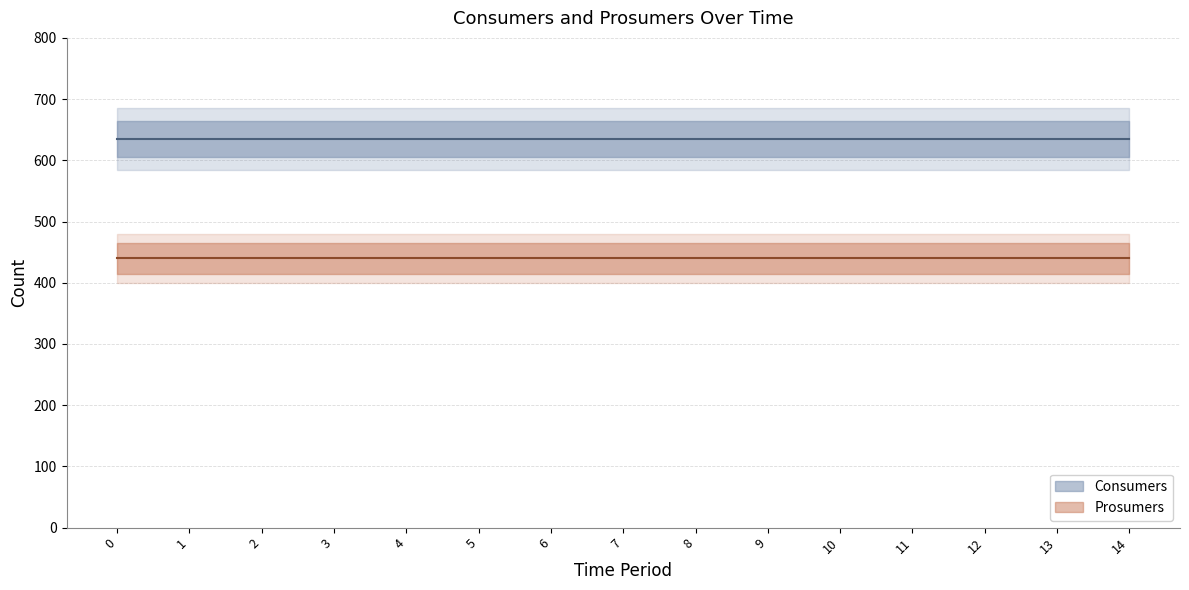

At 0, list the series in order from largest to smallest.

Consumers, Prosumers